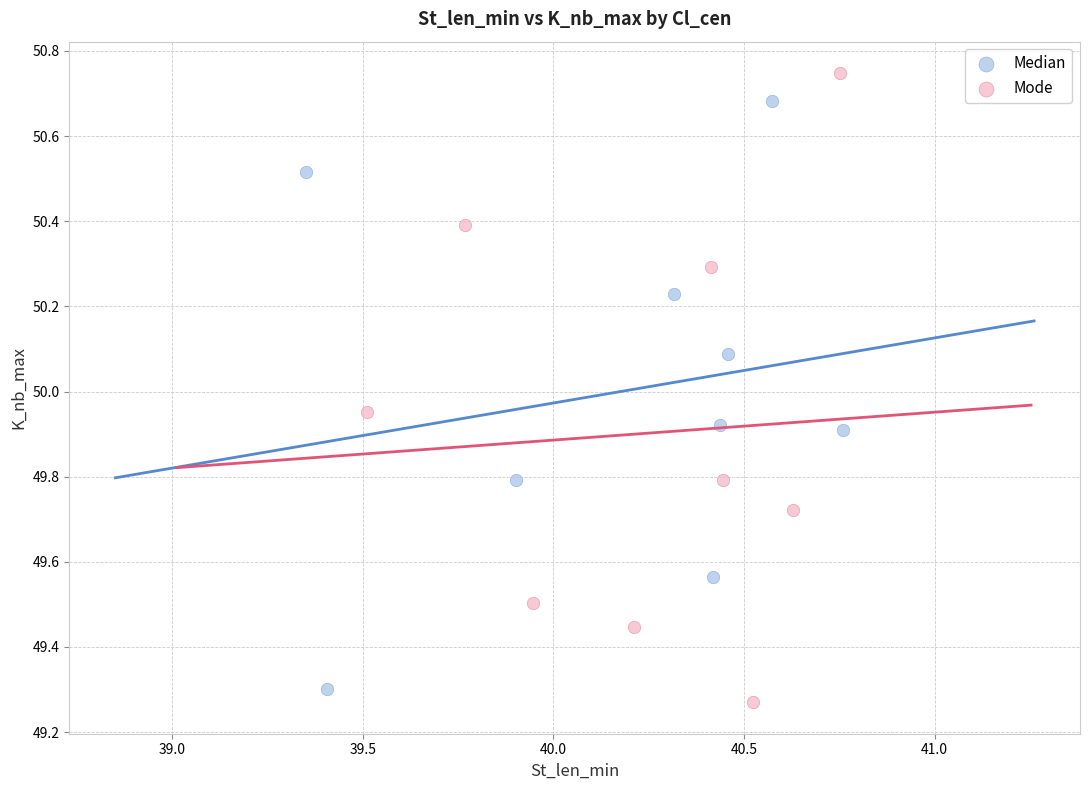

Which series contains the lowest Y value?

Mode